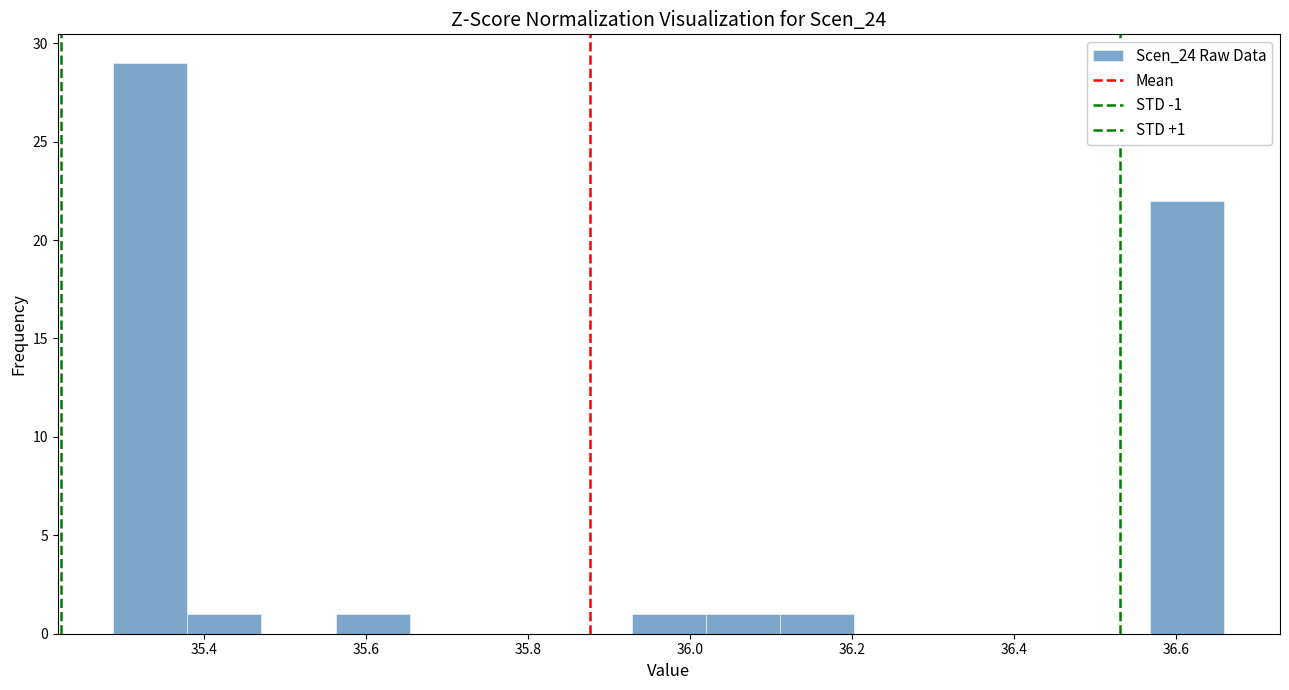

Over which range of the x-axis is the bar tallest?

35.28 to 35.38